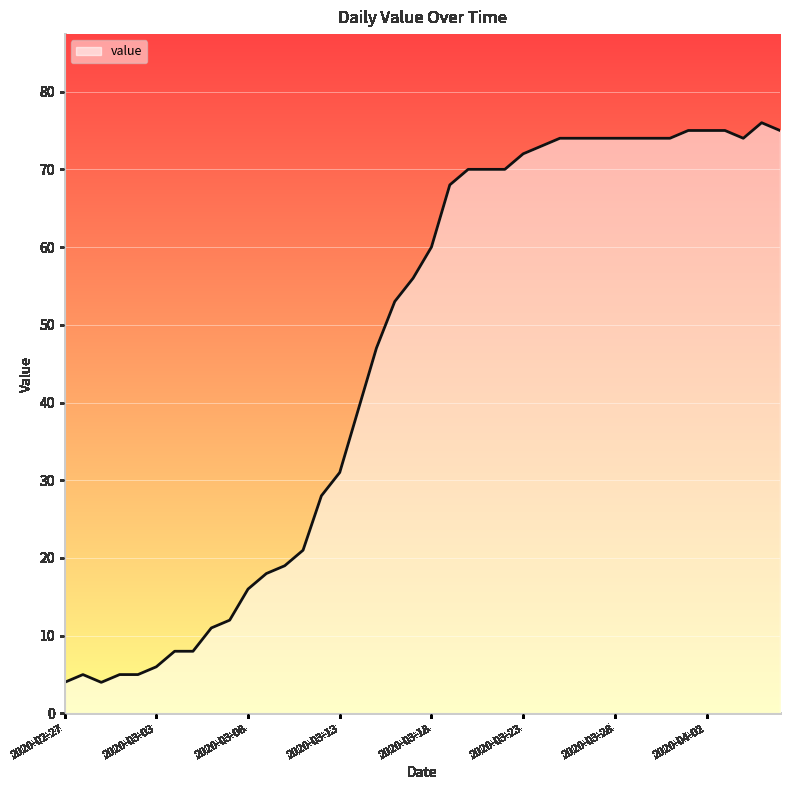

What is the minimum value shown in the chart?

4